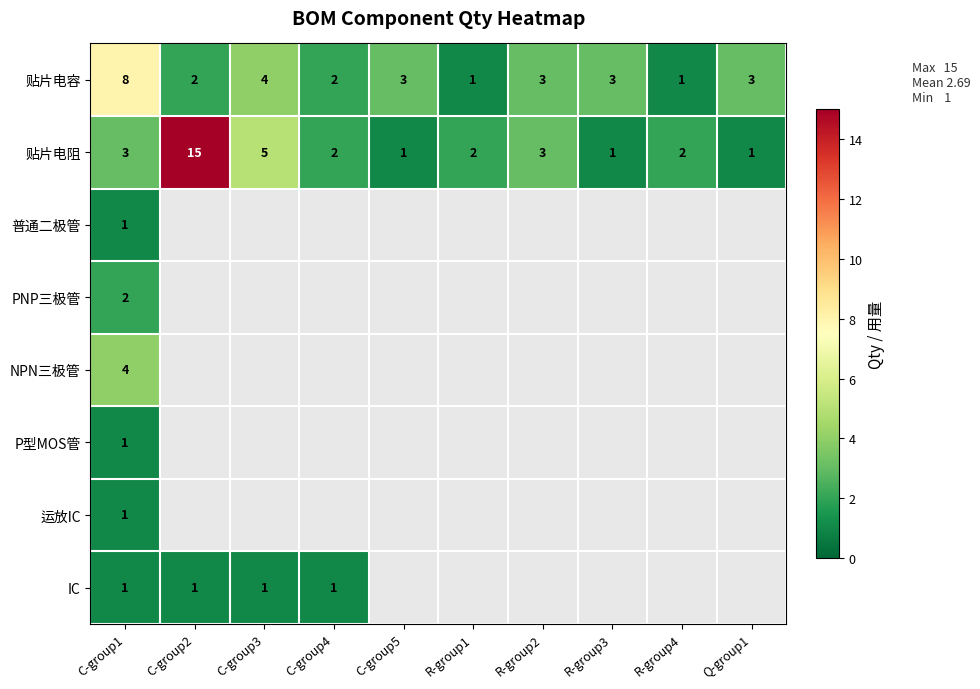

What is the sum of the 贴片电容 values at R-group2 and C-group4?

5